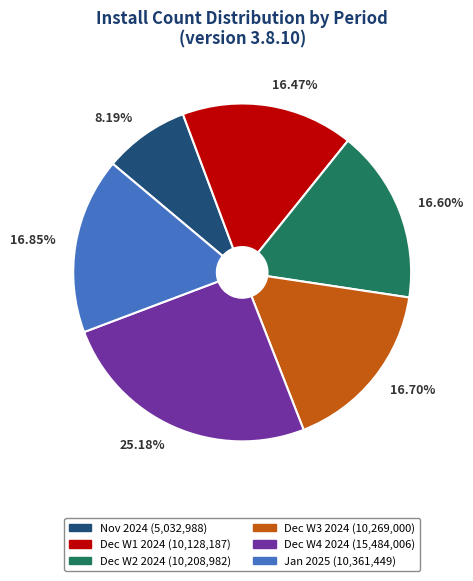

Is the sum of 16.70% and 16.47% greater than half?

No